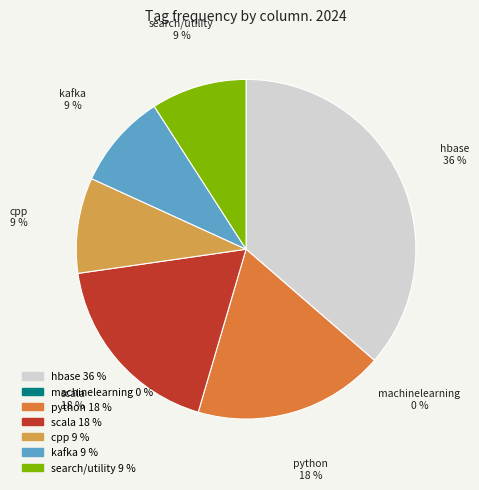

Rank the categories by value from lowest to highest.

machinelearning, cpp, kafka, search/utility, python, scala, hbase